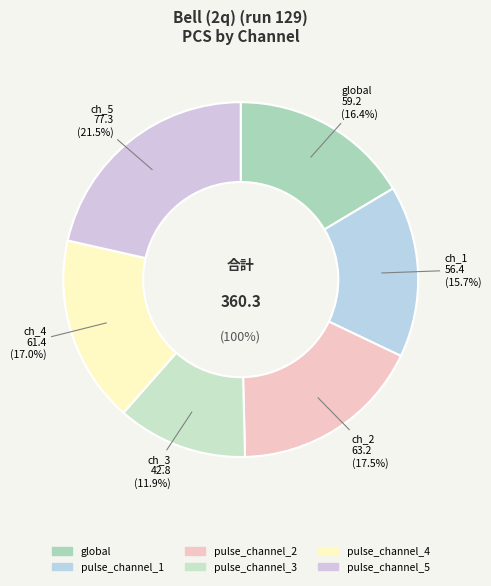

To the nearest percent, what portion does pulse_channel_2 represent?

18%